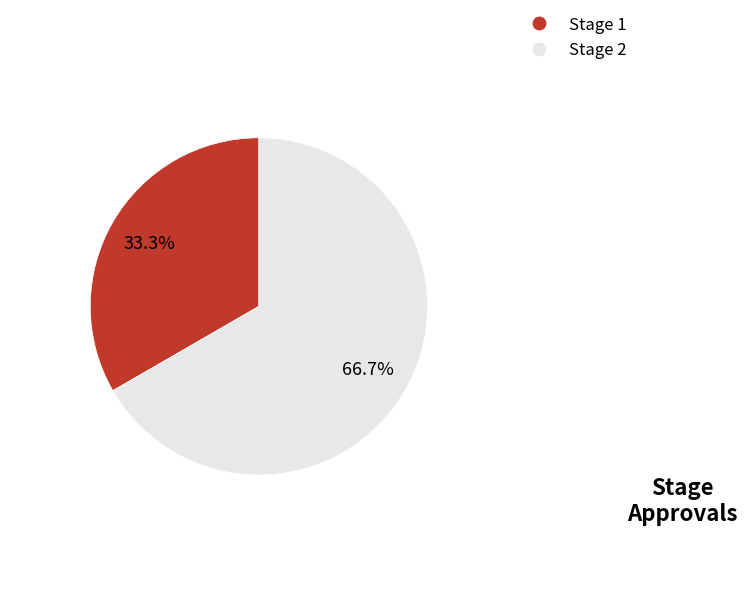

Approximately how many times larger is the value at Stage 2 compared to Stage 1?

2.0